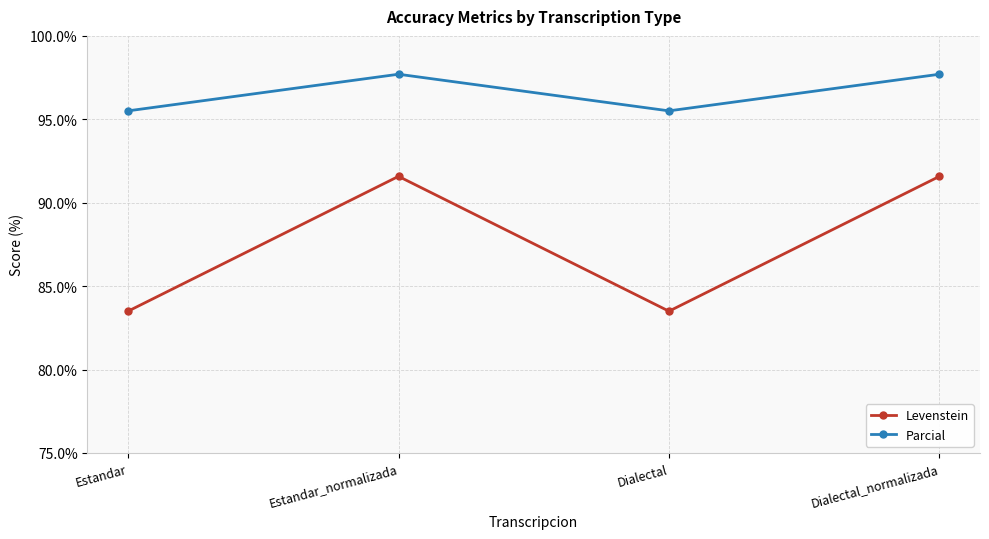

Reading right to left, list all the values displayed in this chart.

Levenstein: Dialectal_normalizada=91.6	Dialectal=83.5	Estandar_normalizada=91.6	Estandar=83.5
Parcial: Dialectal_normalizada=97.7	Dialectal=95.5	Estandar_normalizada=97.7	Estandar=95.5